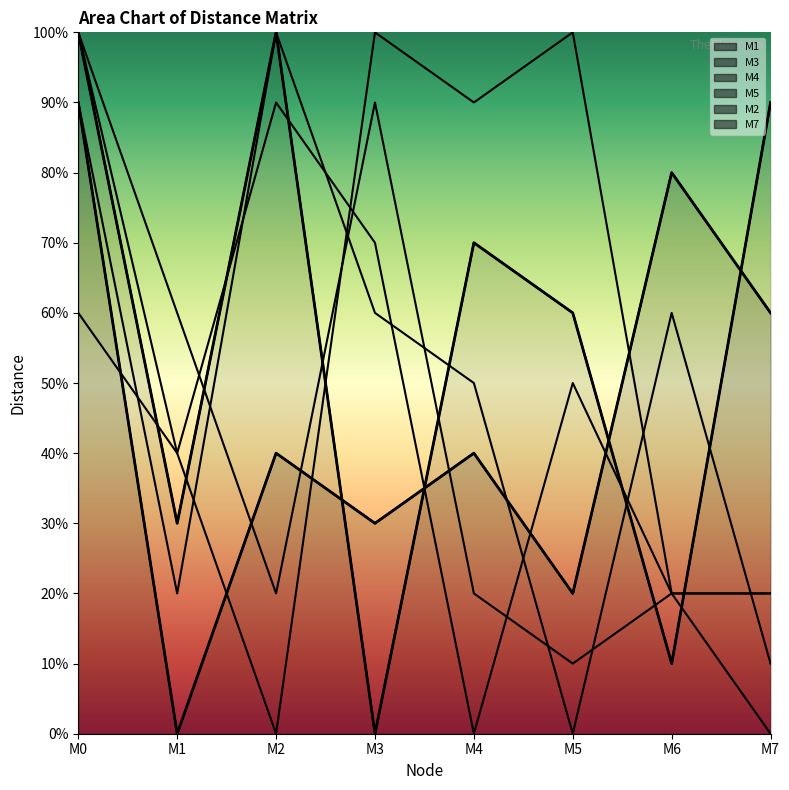

What is the difference between the maximum and minimum values in the M4 series?

10